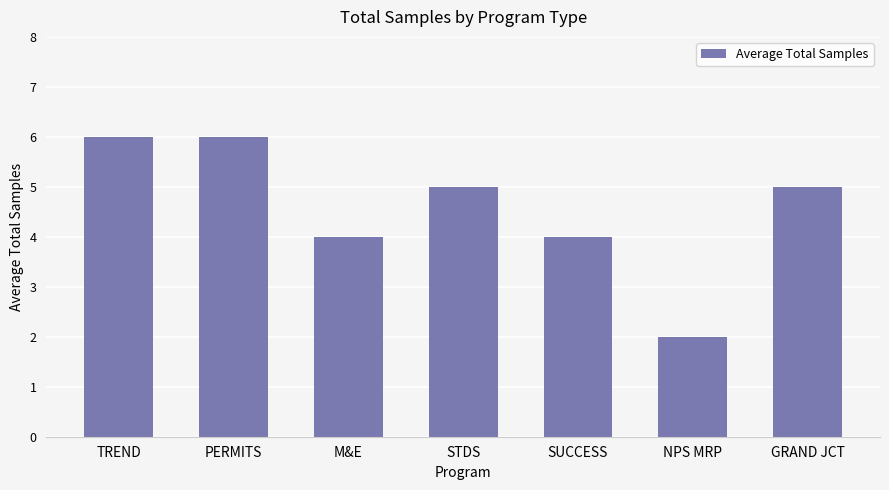

True or false: the data shows 6 at PERMITS.

True